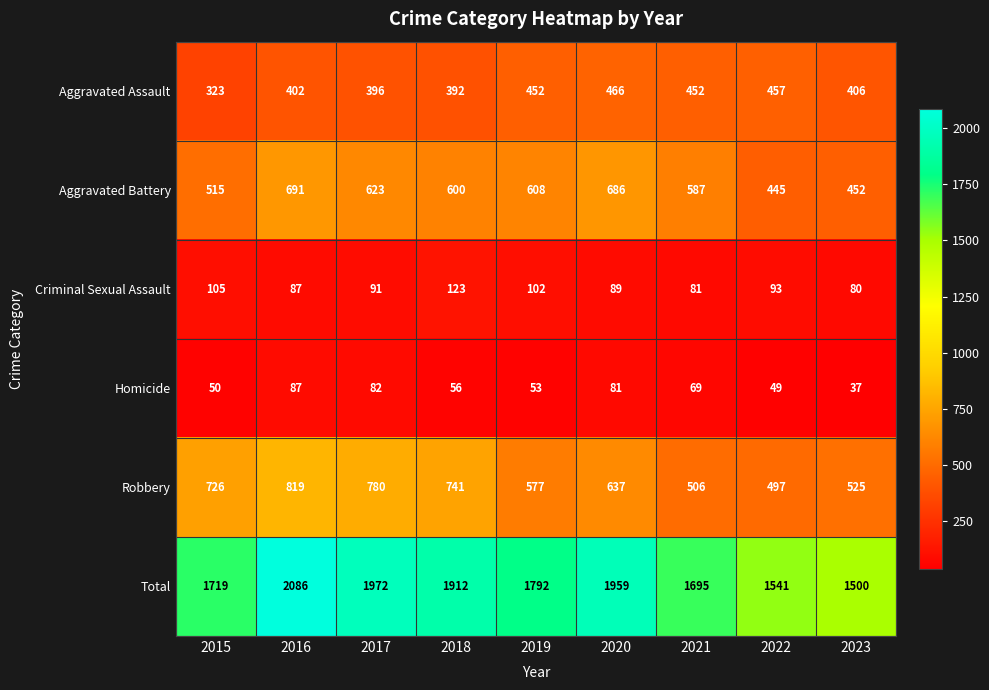

What is the spread (max minus min) of values at 2015?

1669